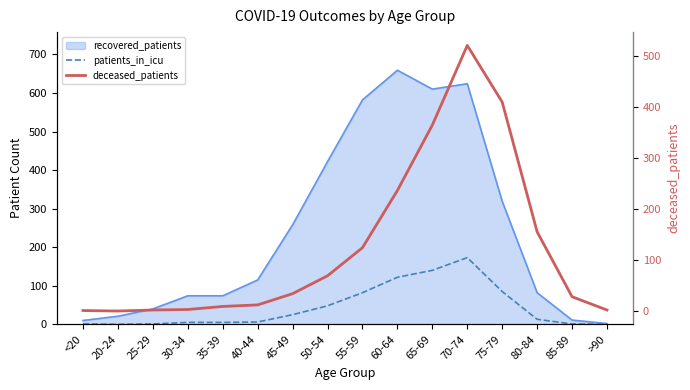

Where is the first local maximum for patients_in_icu?

70-74